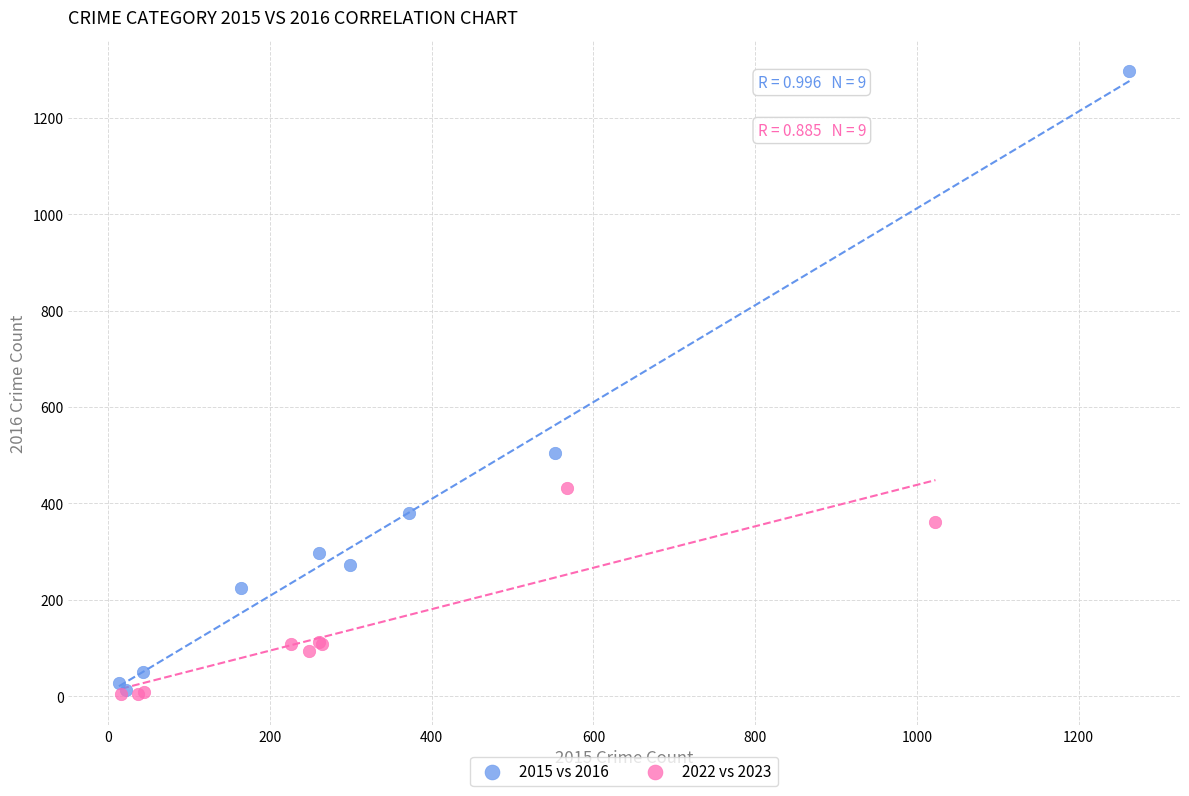

Which series reaches the maximum Y coordinate?

2015 vs 2016